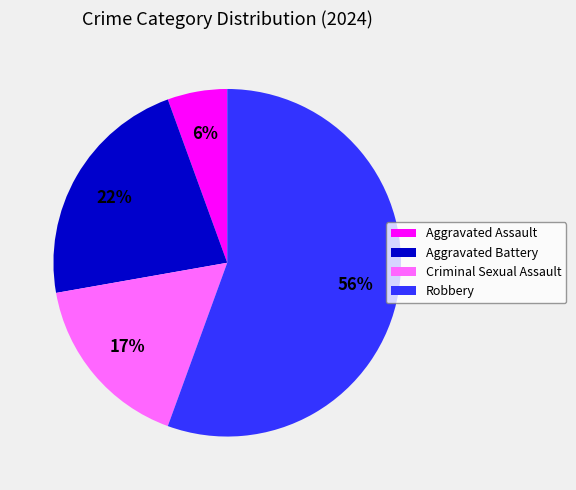

To the nearest percent, what is the difference between the largest and smallest slice percentages?

50%